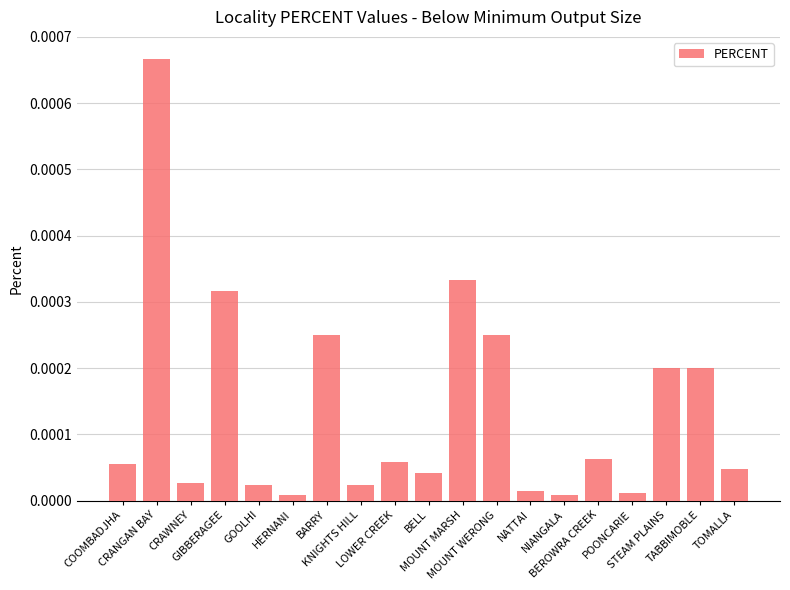

How many distinct data groups are displayed?

1